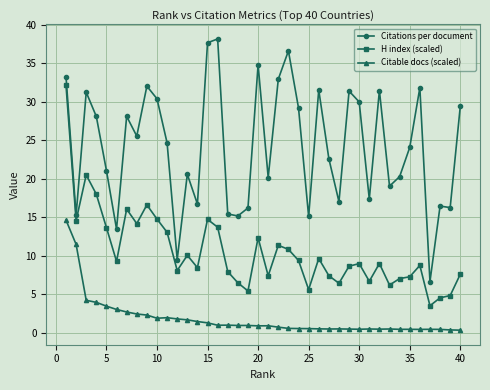

At how many categories does at least one series exceed 9?

39